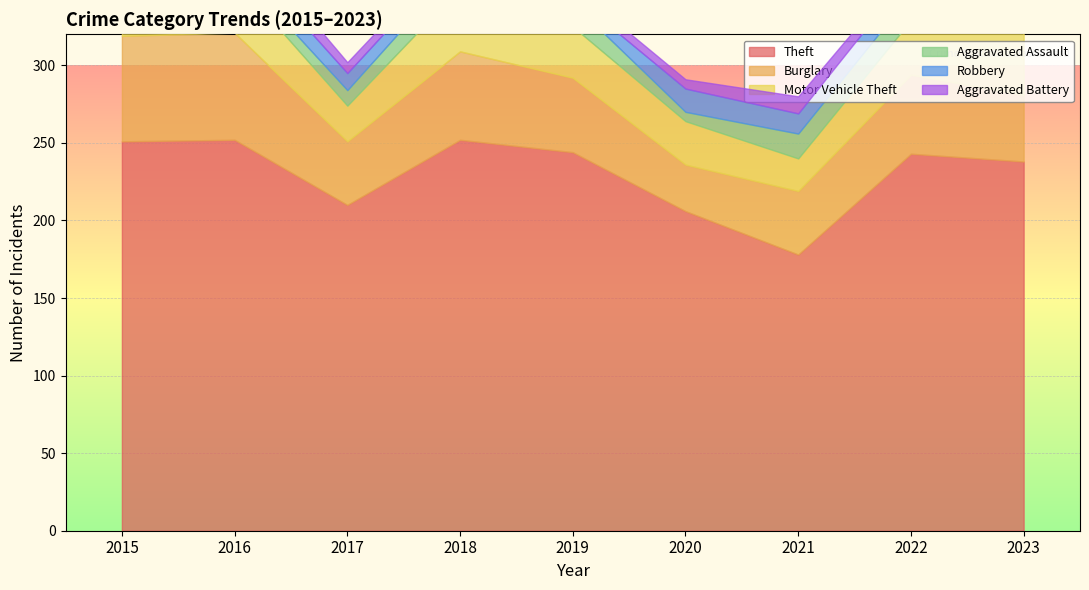

At which category is the sum across all series the highest?

2016